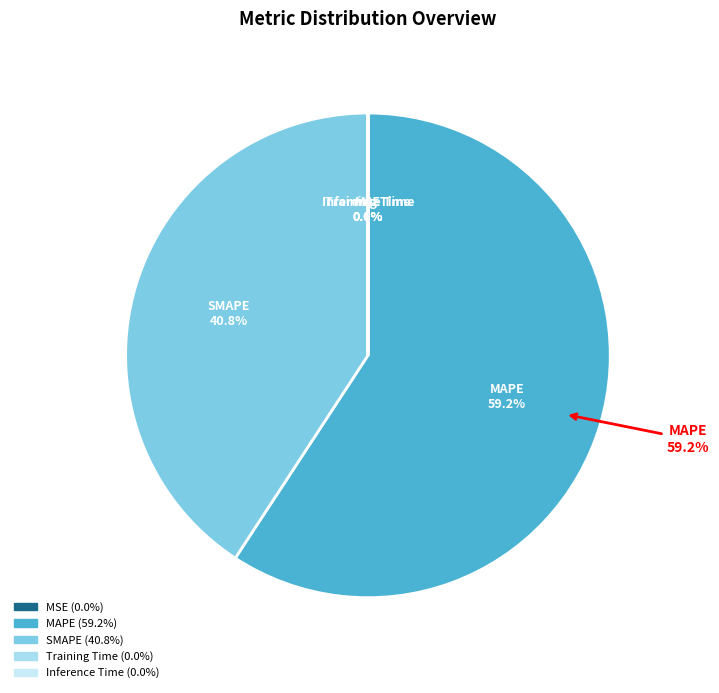

What is the largest slice in the pie chart?

MAPE